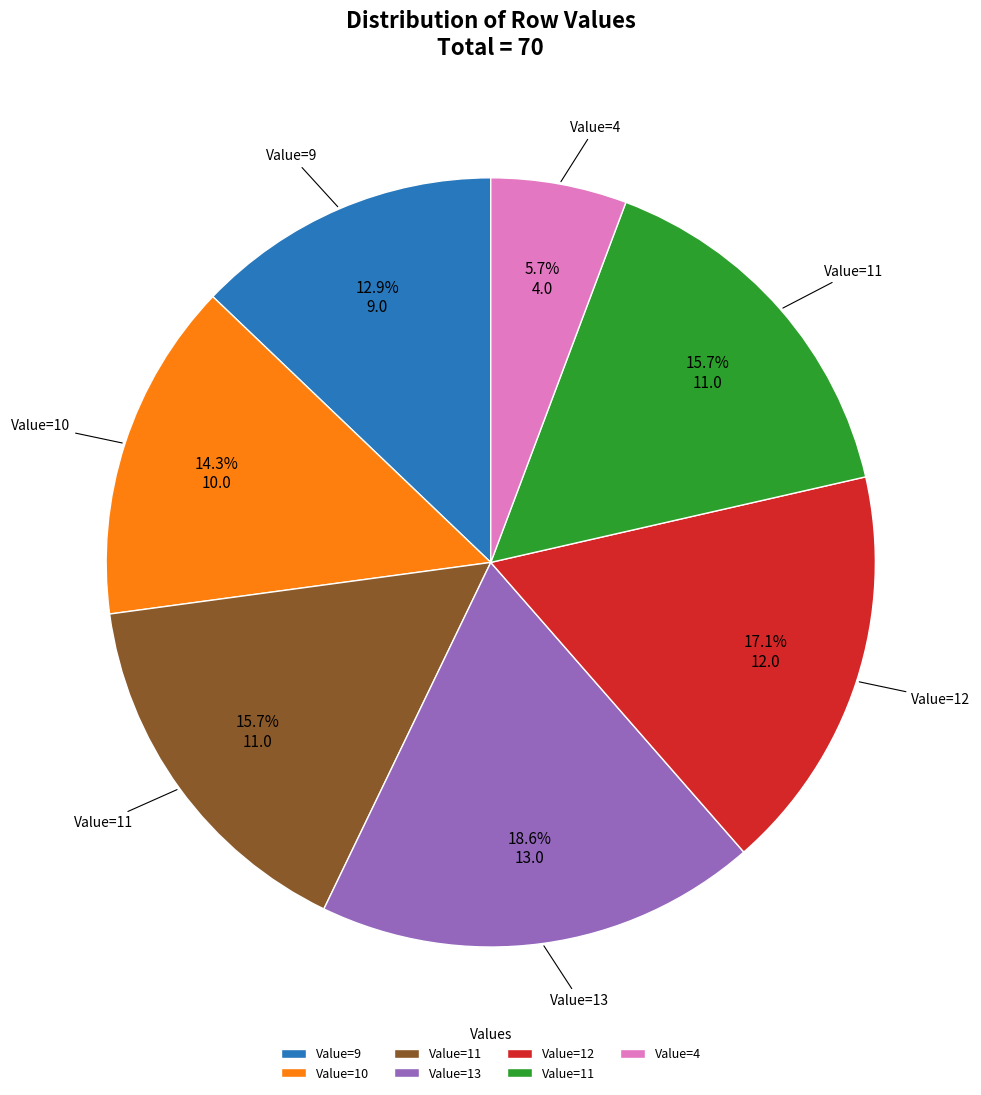

Is there any slice that represents more than half of the pie?

No